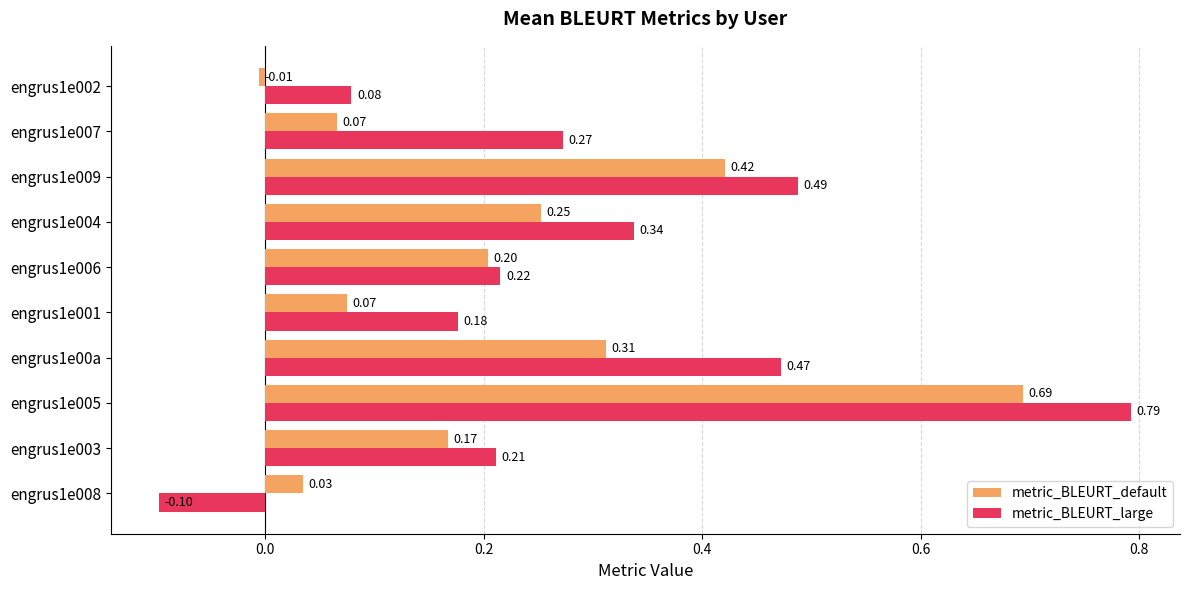

Rank the series by their maximum value, from lowest to highest.

metric_BLEURT_default, metric_BLEURT_large